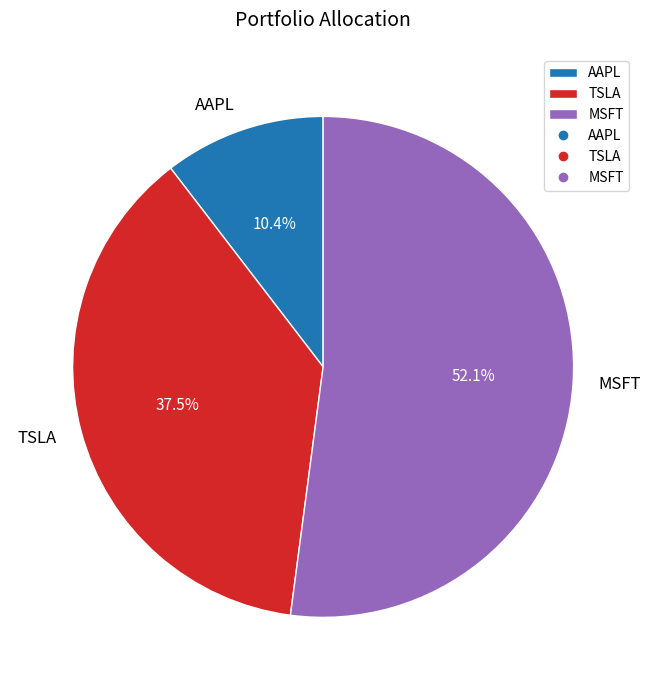

Which has a higher value, MSFT or AAPL?

MSFT